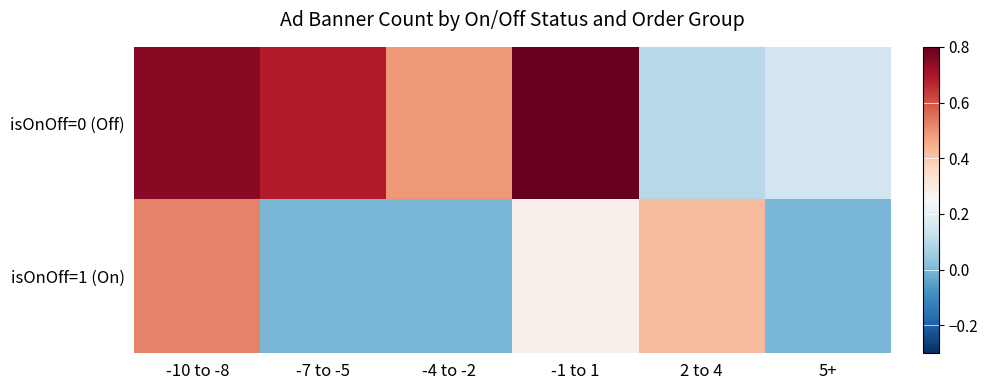

Which series changed the most between -10 to -8 and -1 to 1?

isOnOff=1 (On)